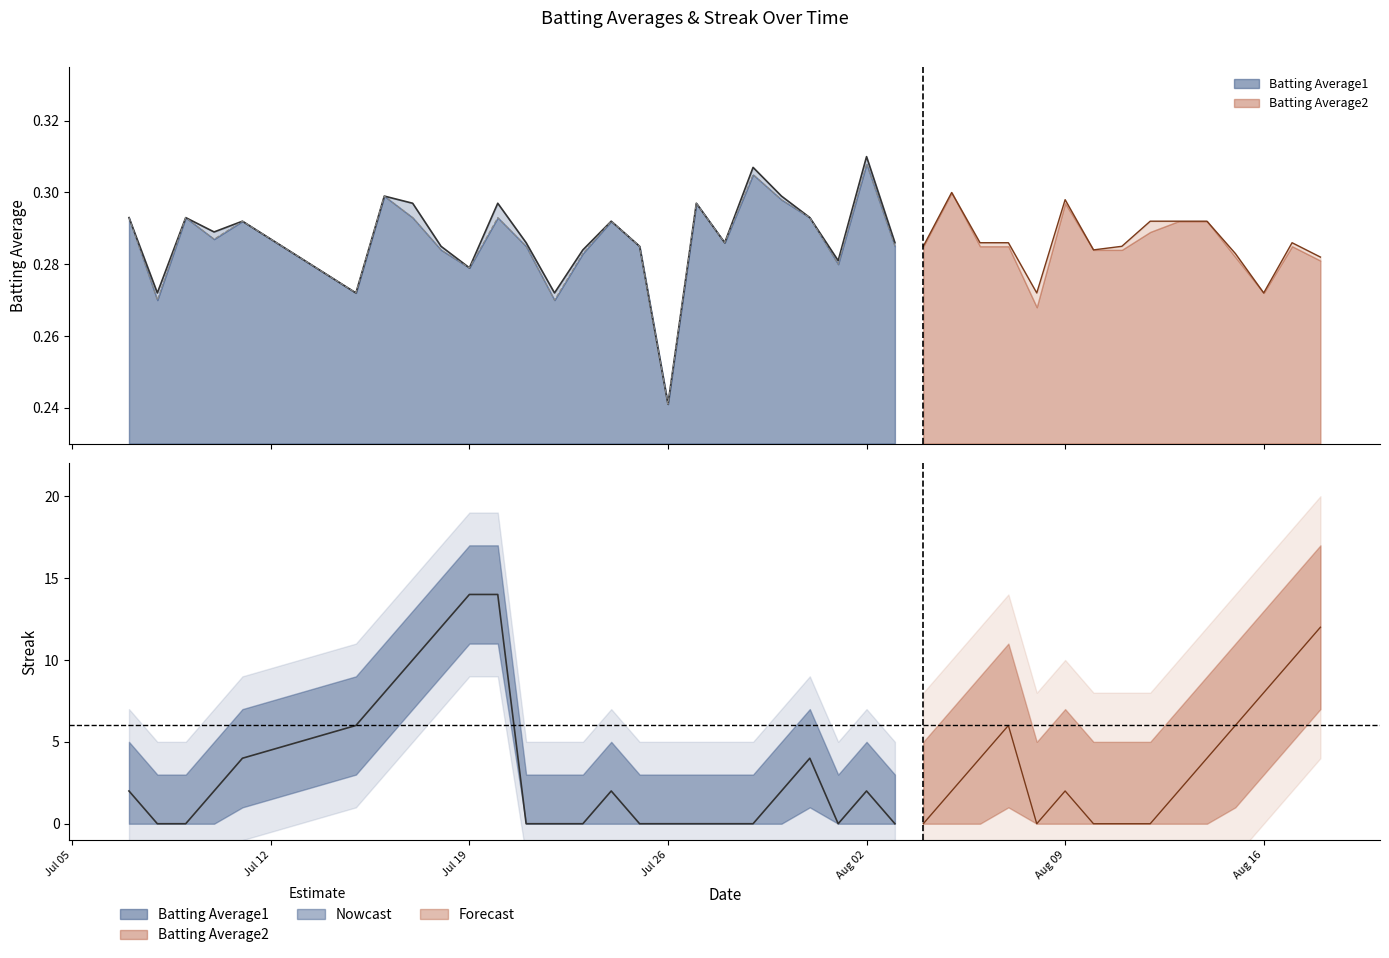

Which has a higher value, 27 or 32?

27